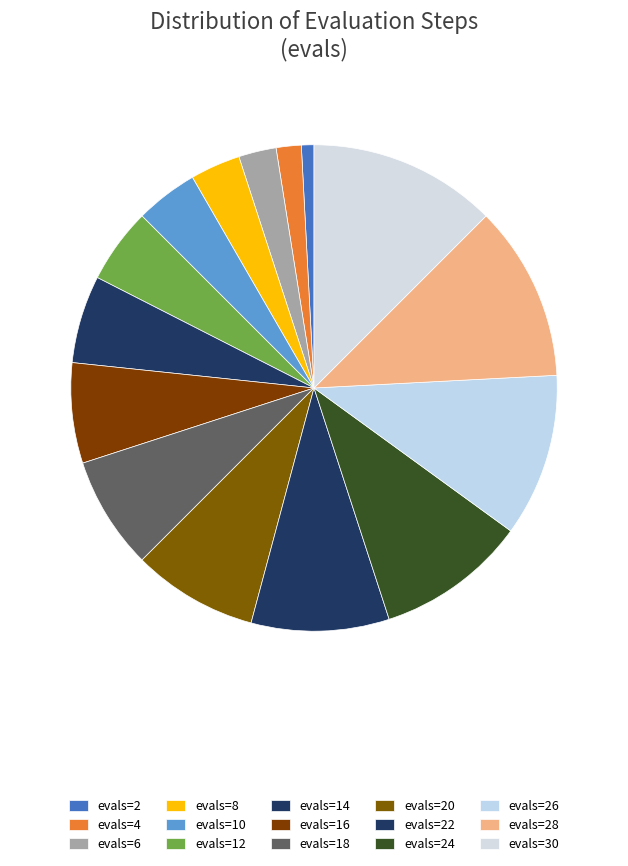

What is the change in value from evals=10 to evals=18?

+8